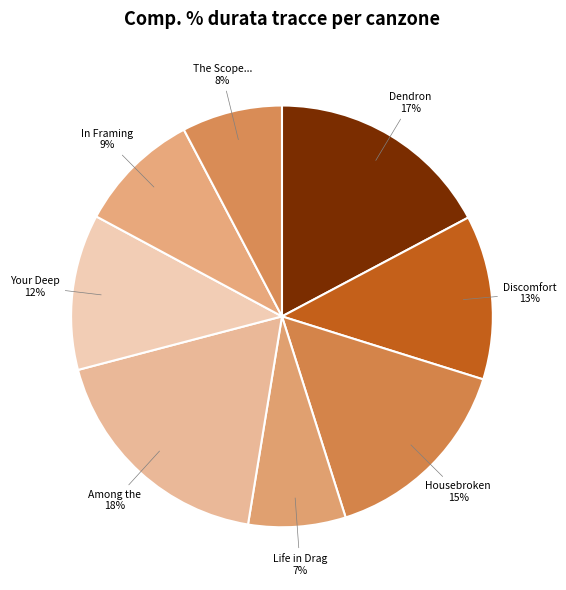

How many segments does this pie chart have?

8